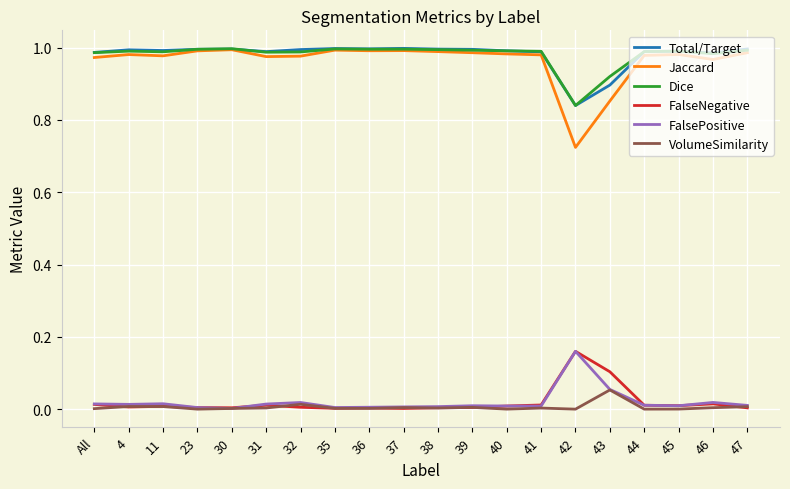

True or false: VolumeSimilarity and Total/Target cross at least once.

False